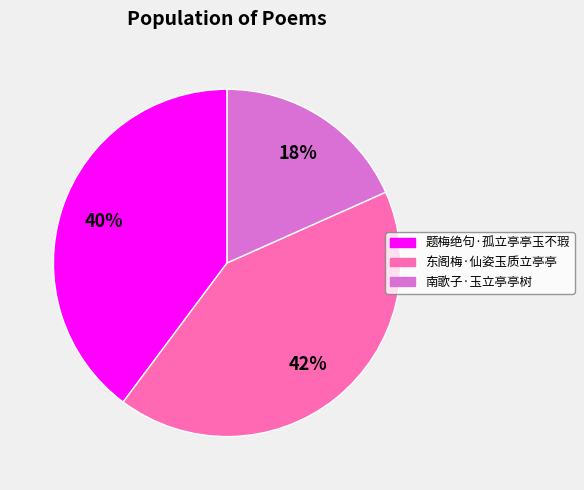

Does 题梅绝句·孤立亭亭玉不瑕 represent more than half of the total?

No